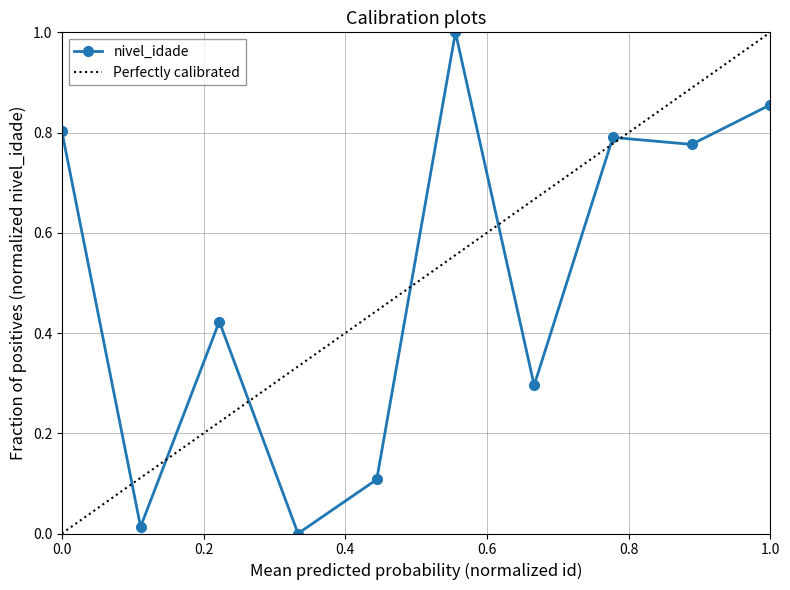

The chart shows a value of -0.6 at 4. True or false?

False